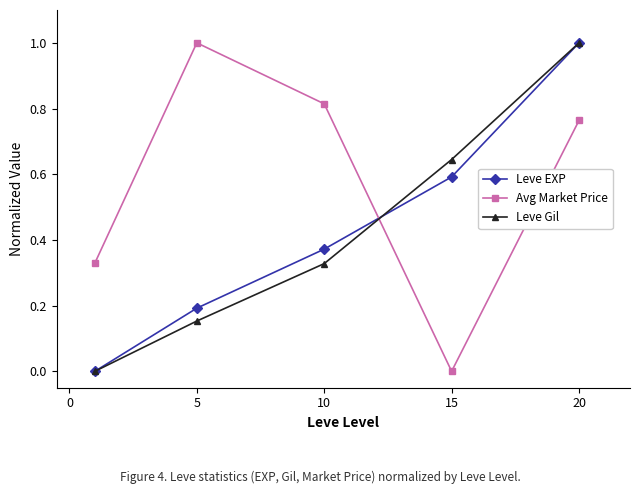

After their last crossing, which series has the higher values: Leve EXP or Avg Market Price?

Leve EXP